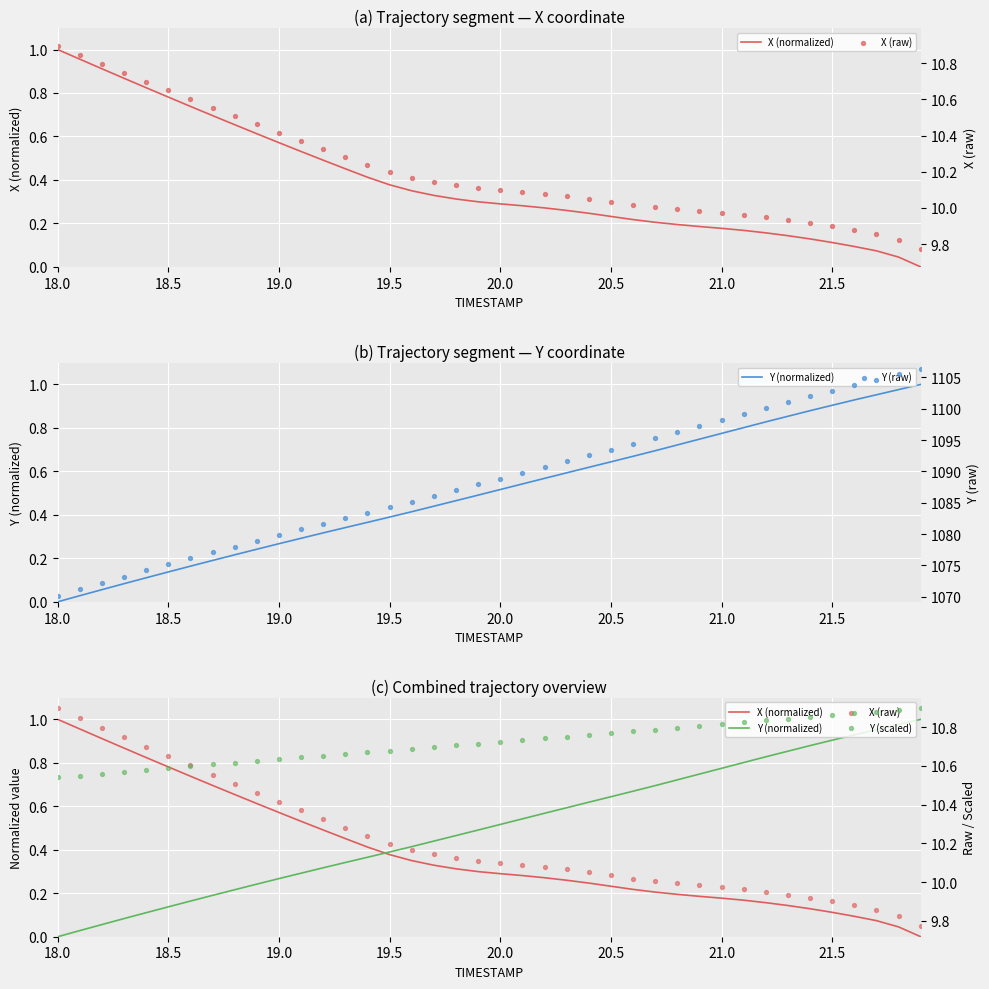

At how many categories does at least one series exceed 1013?

40